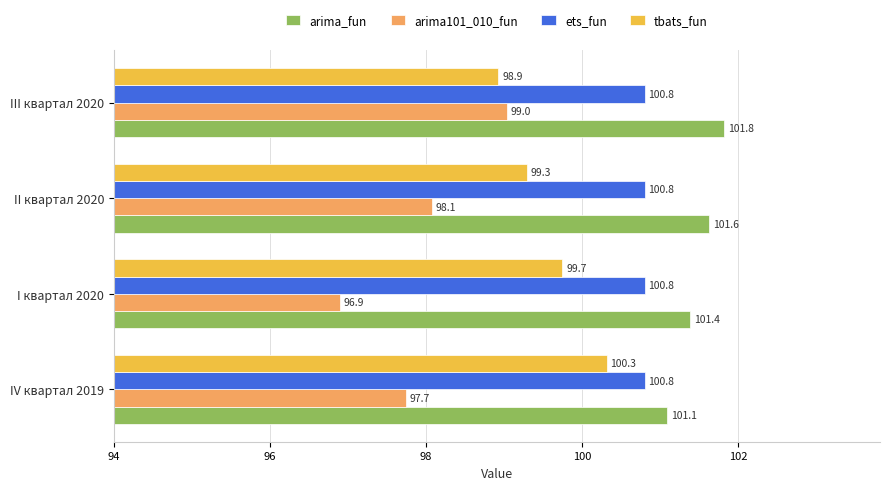

Rank the series by their maximum value, from lowest to highest.

arima101_010_fun, tbats_fun, ets_fun, arima_fun